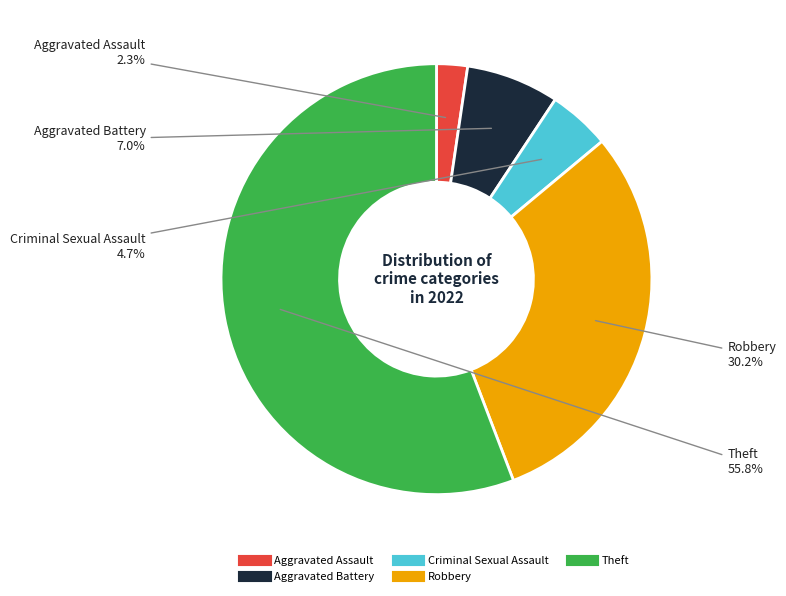

What percentage is the Theft slice, to the nearest percent?

56%